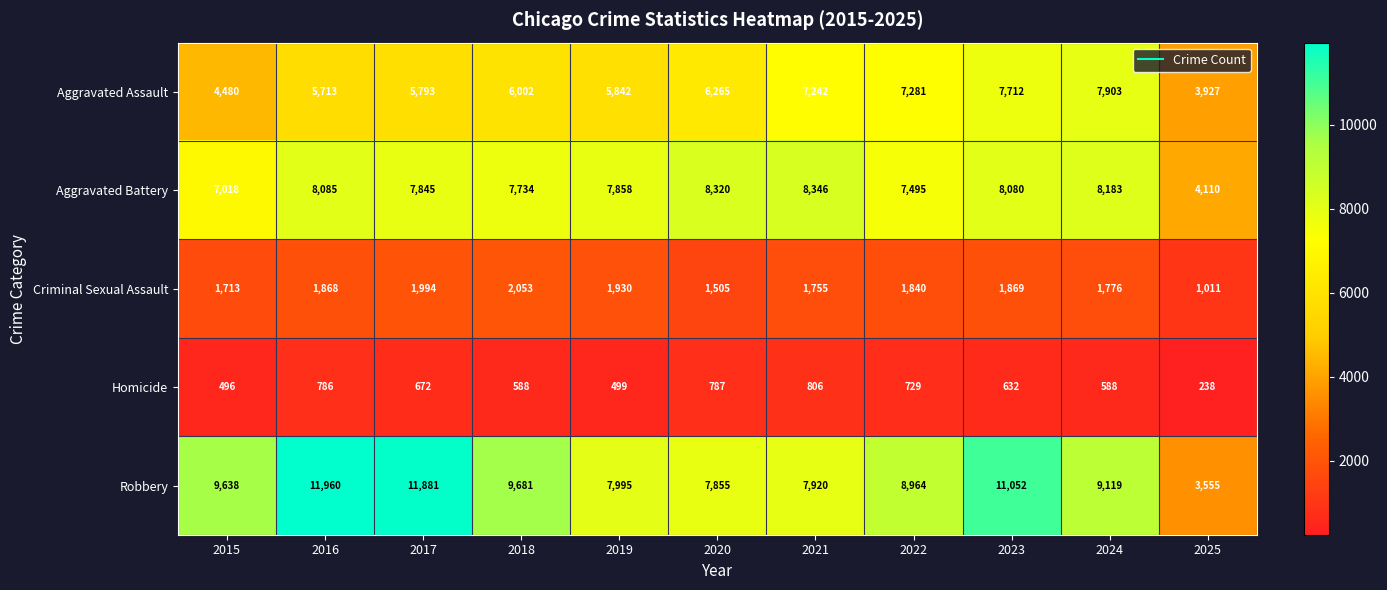

Is it true that Robbery equals 1937 at 2024?

False